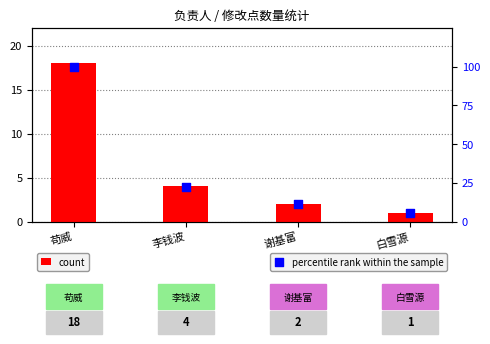

At how many categories does at least one series exceed 99?

1